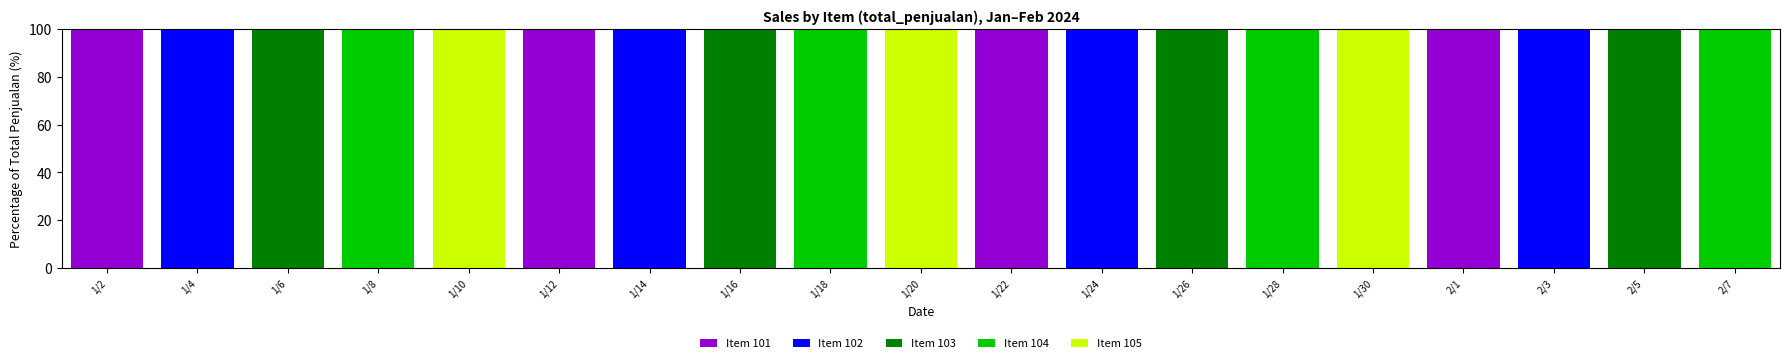

What is the highest value of the Item 101 series?

100